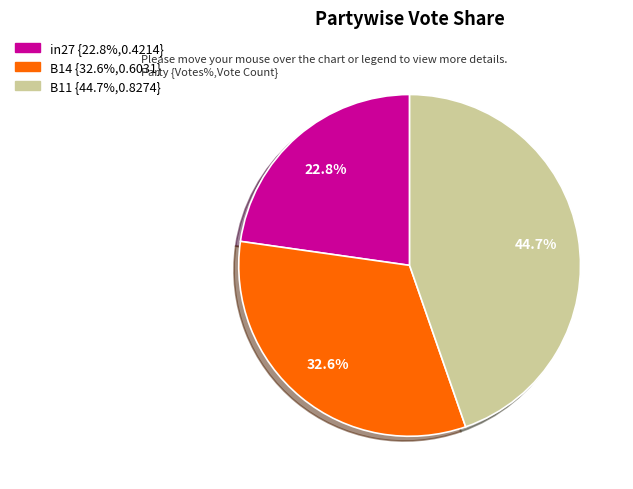

Count the number of slices in the pie.

3